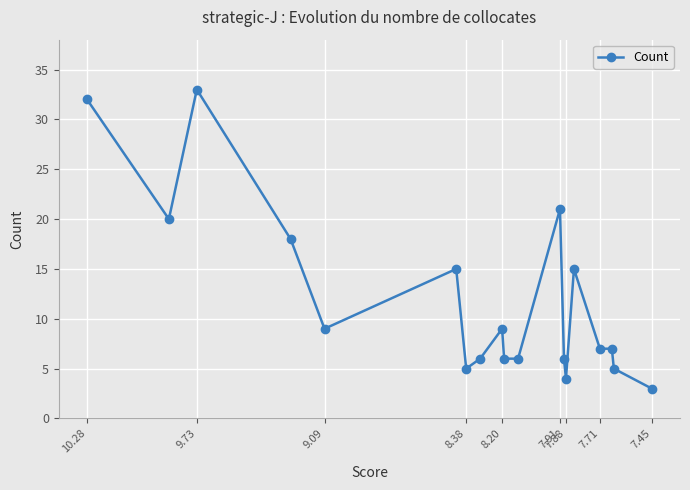

Is it true that the value at 9.09 is 3?

False